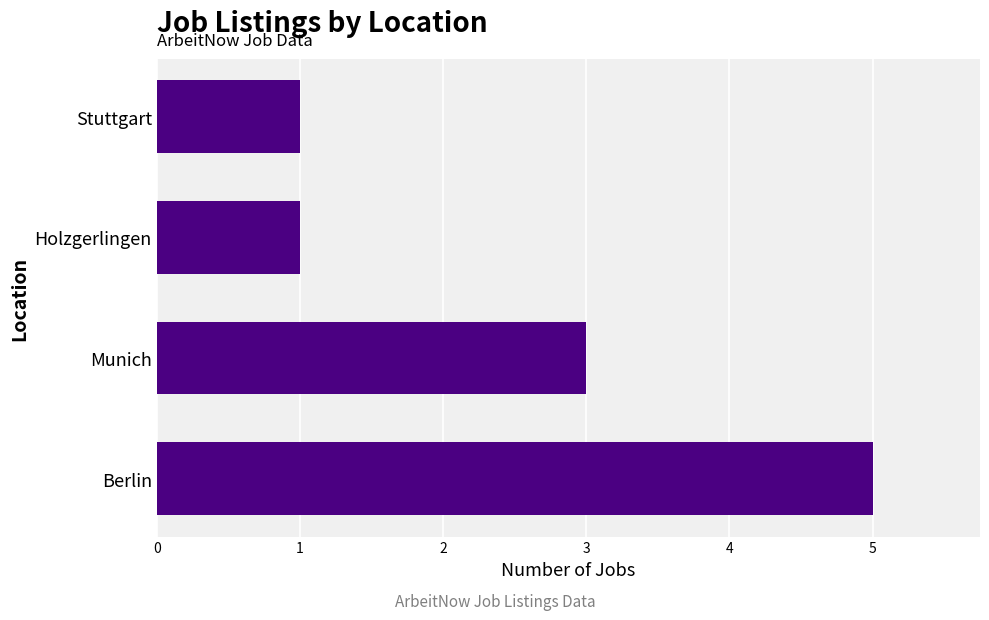

What is the greatest value displayed?

5